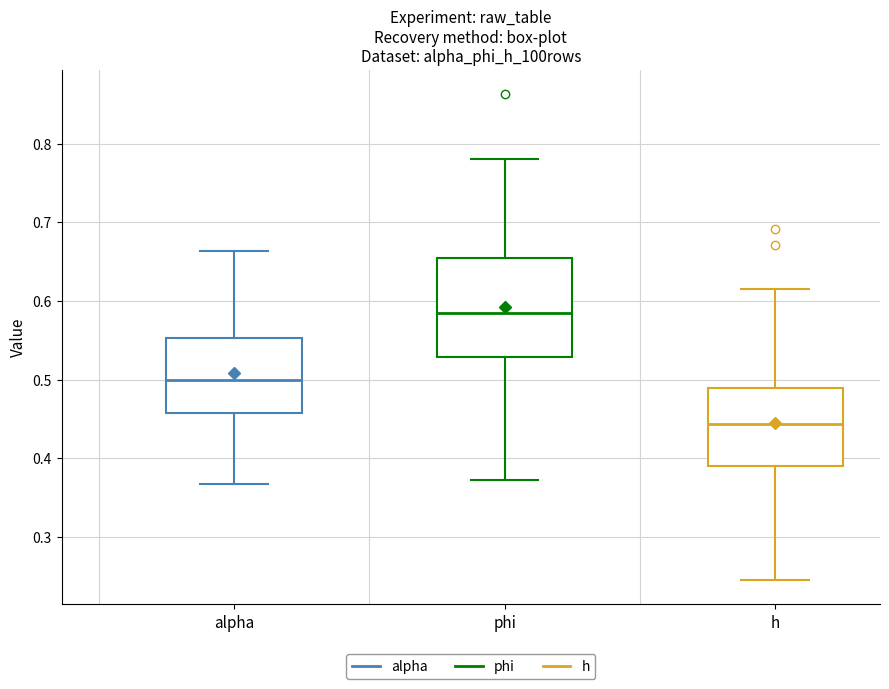

Reading left to right, transcribe this box plot: for each box, give where its median line is, the range the box spans, and where its two whiskers end, as read against the y-axis. The values are not printed on the chart, so give them approximately, as read against the axis.

alpha: median 0.50, box 0.46 to 0.55, whiskers 0.37 to 0.66
phi: median 0.58, box 0.53 to 0.65, whiskers 0.37 to 0.78
h: median 0.44, box 0.39 to 0.49, whiskers 0.25 to 0.61